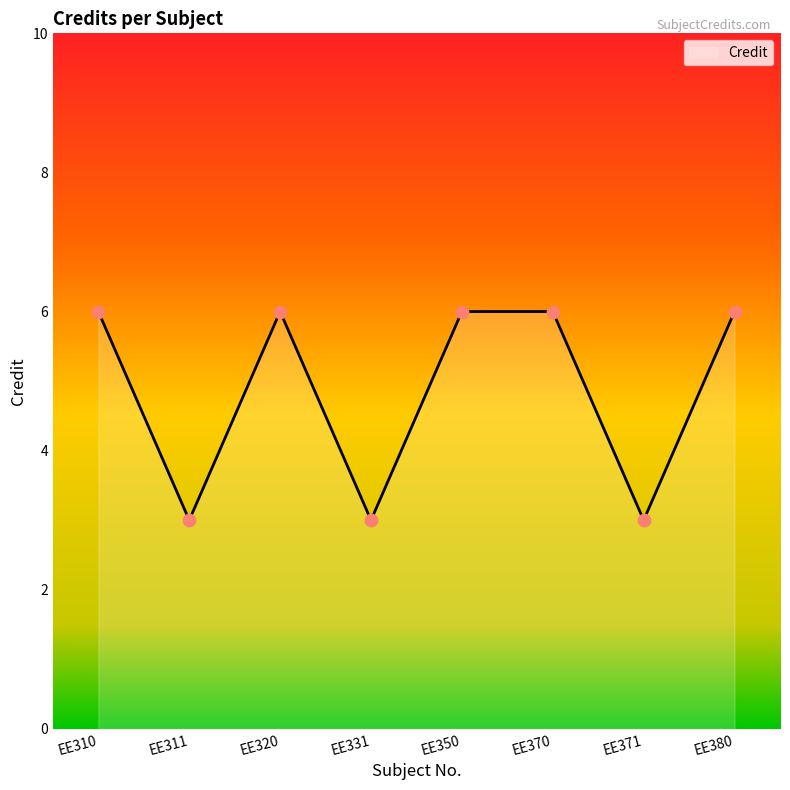

Between EE320 and EE371, which is larger?

EE320